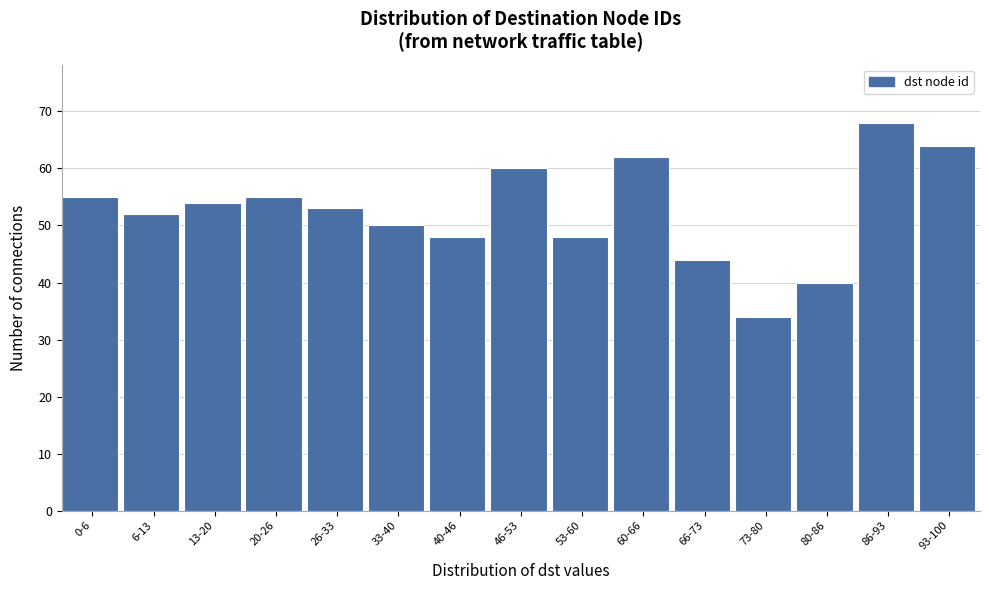

Reading left to right, what are all the values shown in this chart?

55	52	54	55	53	50	48	60	48	62	44	34	40	68	64